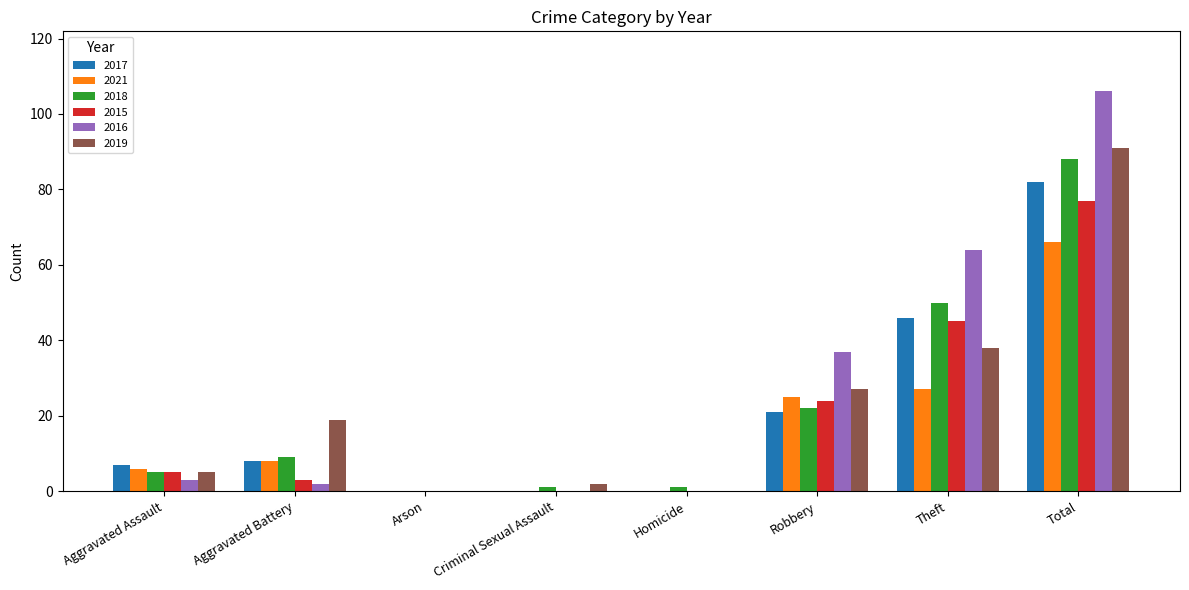

Reading left to right, what are all the values shown in this chart?

2017: Aggravated Assault=7	Aggravated Battery=8	Arson=0	Criminal Sexual Assault=0	Homicide=0	Robbery=21	Theft=46	Total=82
2021: Aggravated Assault=6	Aggravated Battery=8	Arson=0	Criminal Sexual Assault=0	Homicide=0	Robbery=25	Theft=27	Total=66
2018: Aggravated Assault=5	Aggravated Battery=9	Arson=0	Criminal Sexual Assault=1	Homicide=1	Robbery=22	Theft=50	Total=88
2015: Aggravated Assault=5	Aggravated Battery=3	Arson=0	Criminal Sexual Assault=0	Homicide=0	Robbery=24	Theft=45	Total=77
2016: Aggravated Assault=3	Aggravated Battery=2	Arson=0	Criminal Sexual Assault=0	Homicide=0	Robbery=37	Theft=64	Total=106
2019: Aggravated Assault=5	Aggravated Battery=19	Arson=0	Criminal Sexual Assault=2	Homicide=0	Robbery=27	Theft=38	Total=91